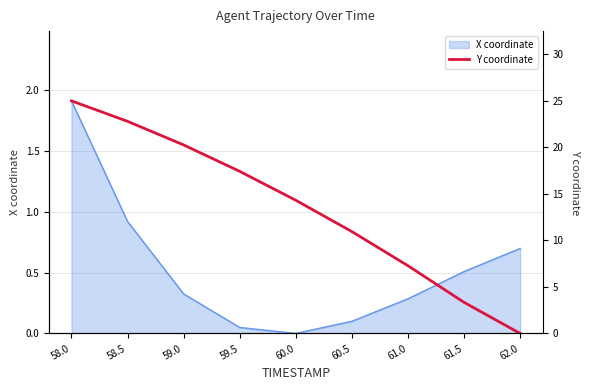

How many data points does each series have?

9